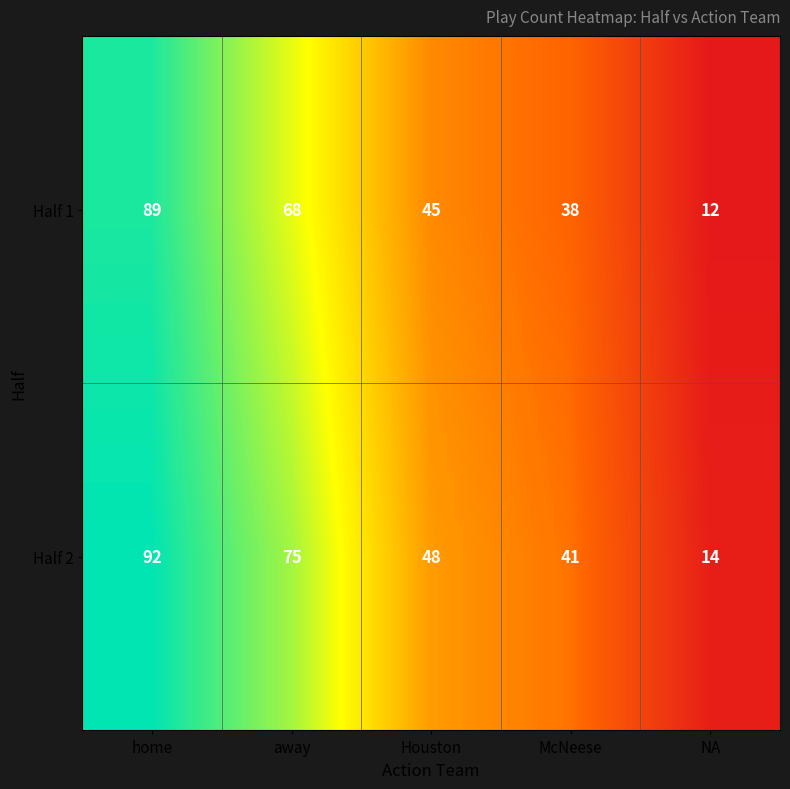

Reading right to left, what are all the values shown in this chart?

Half 1: NA=12	McNeese=38	Houston=45	away=68	home=89
Half 2: NA=14	McNeese=41	Houston=48	away=75	home=92